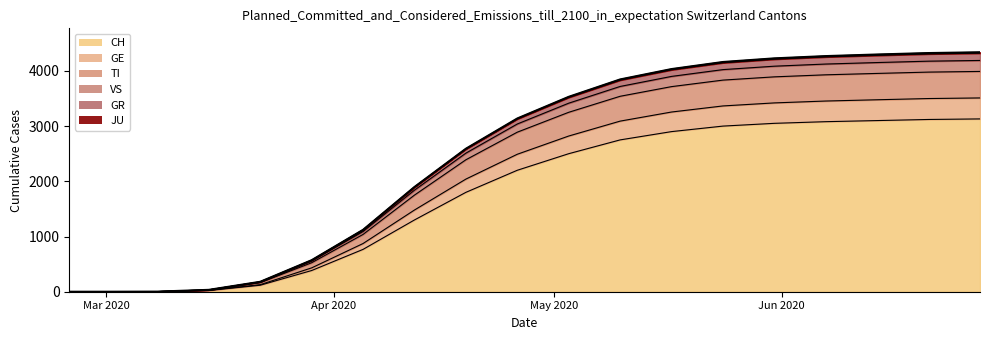

What is the highest value of the CH series?

3130